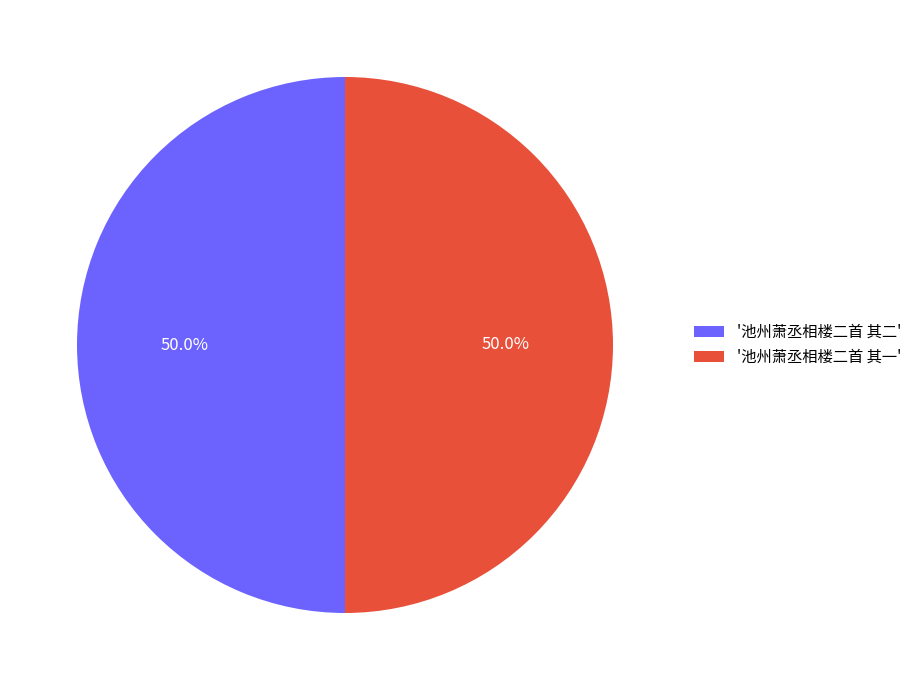

Combined, what portion of the pie is '池州萧丞相楼二首 其一' and '池州萧丞相楼二首 其二'?

100.0%